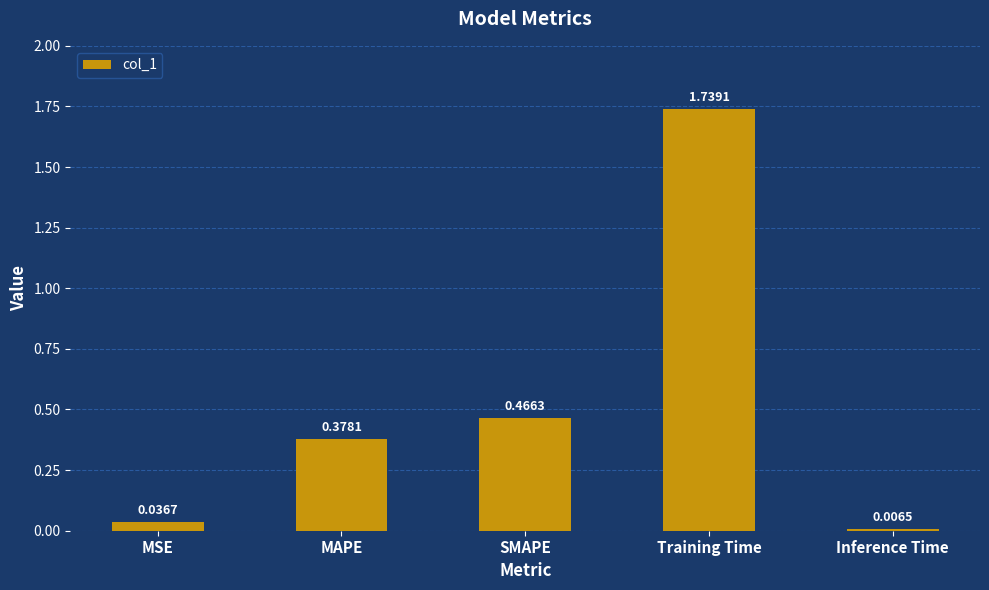

Are the bars grouped side by side (vs. stacked)?

No